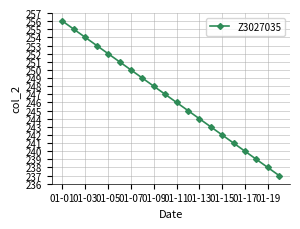

How many lines are shown in the chart?

1